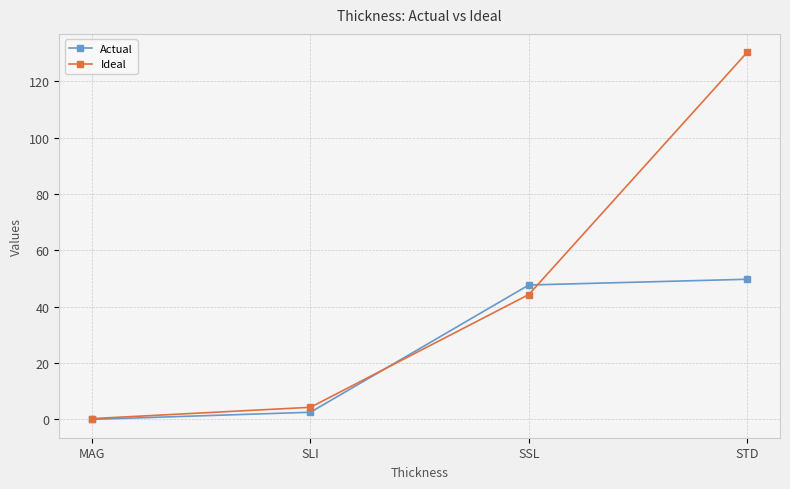

What is the label of the 2nd point from the left?

SLI